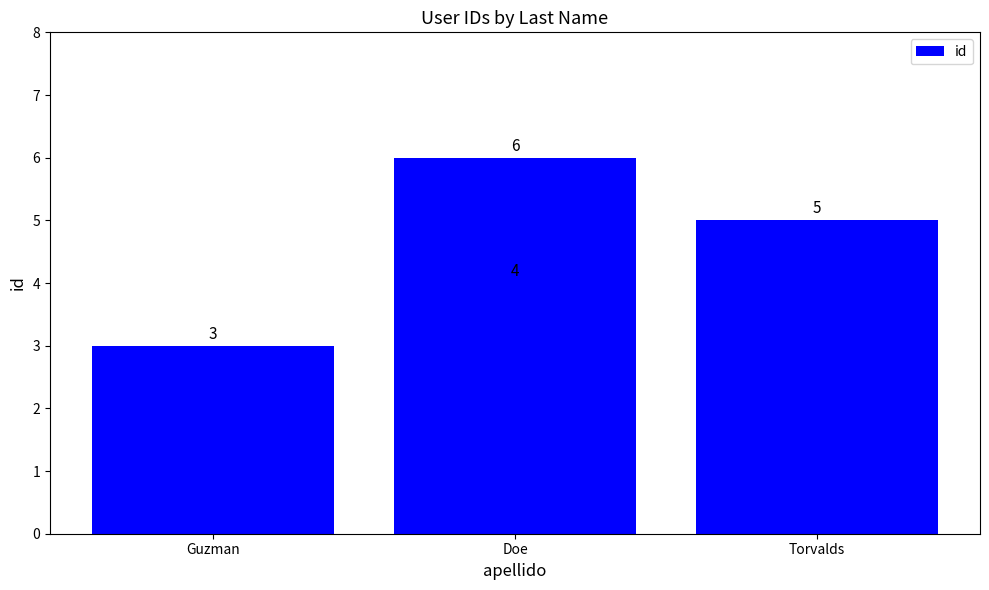

Does the chart contain stacked bars?

No